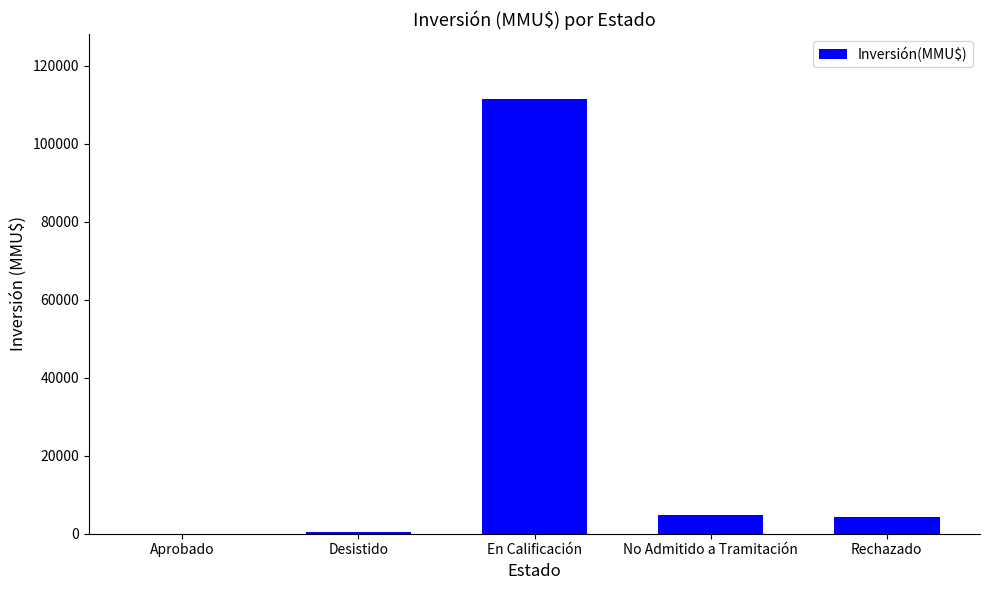

The chart shows a value of 4200 at Rechazado. True or false?

True